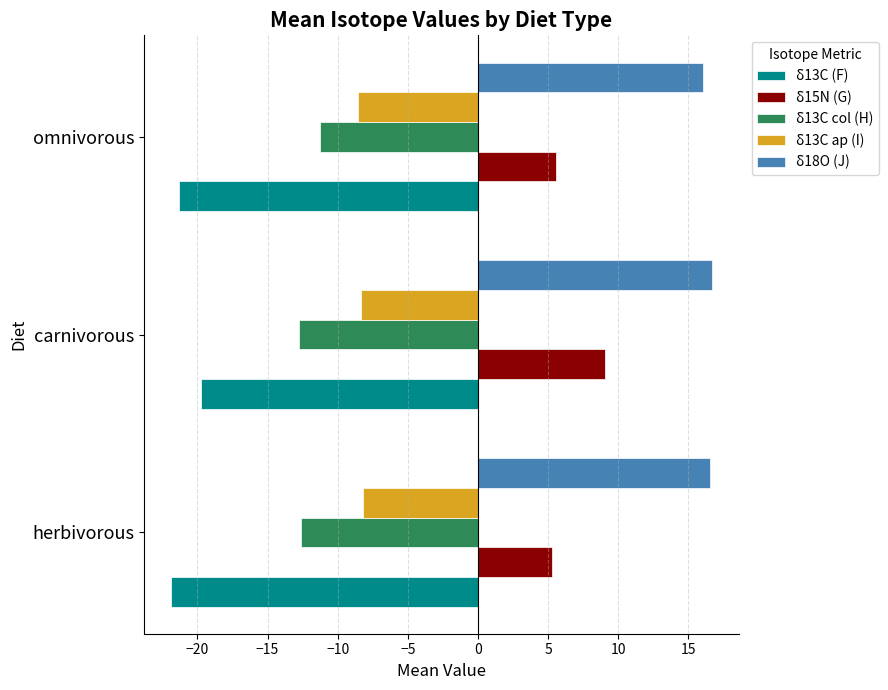

Count the number of categories in the chart.

3